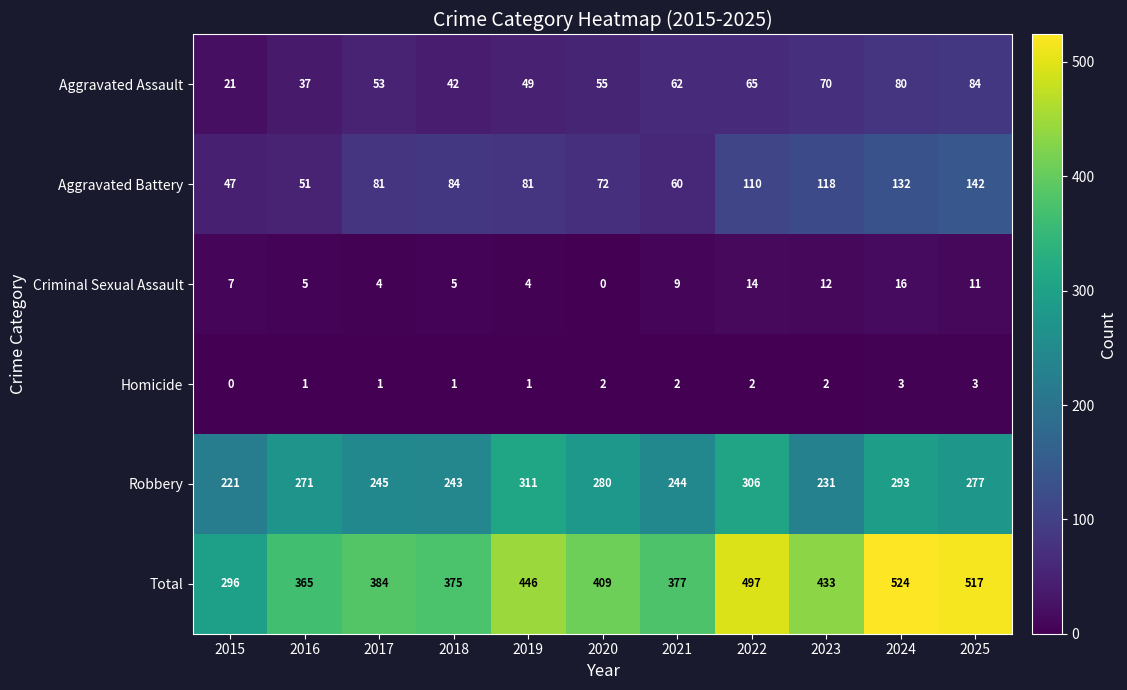

Which series has the largest total across all categories?

Total